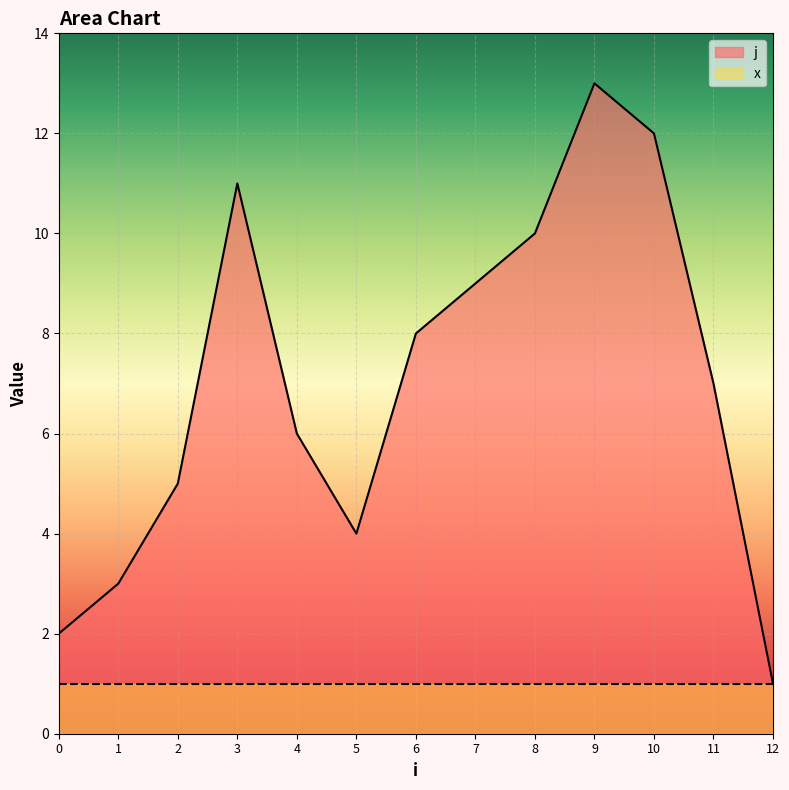

What is the highest value of the j series?

13